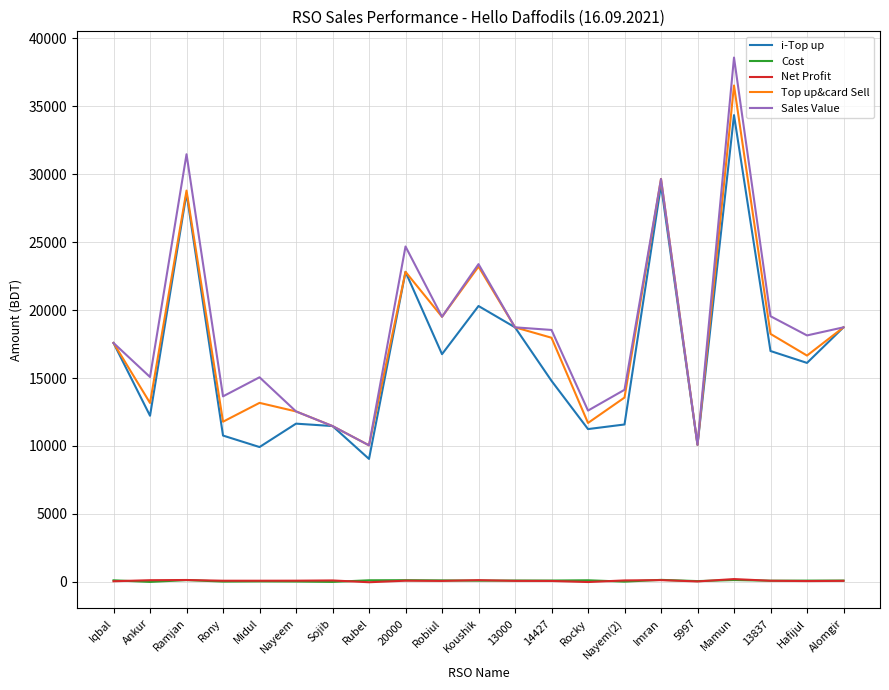

What is the sum of the i-Top up values at 13000 and Ramjan?

47323.0